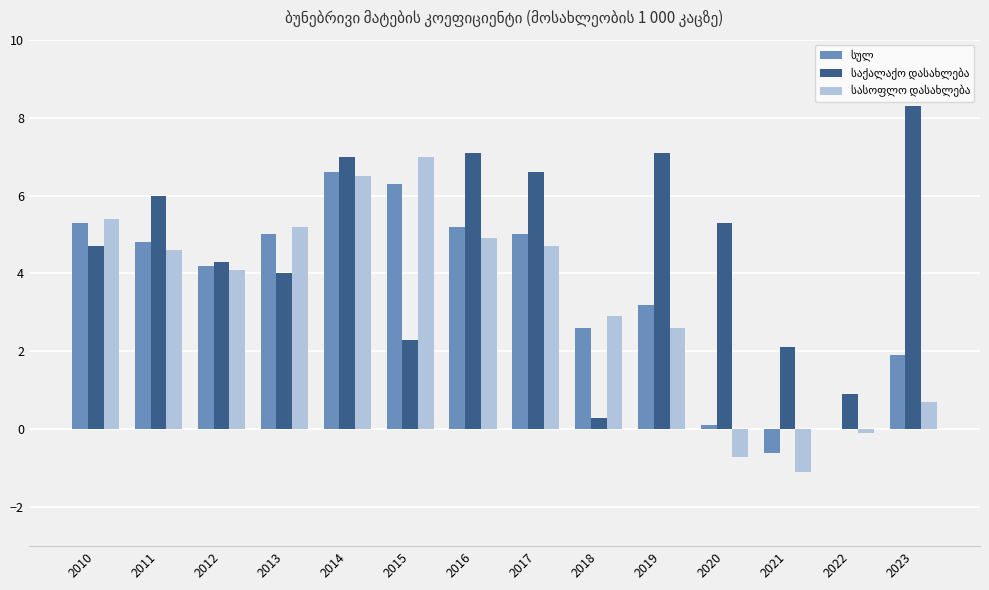

Which category has the highest value across all series?

2023